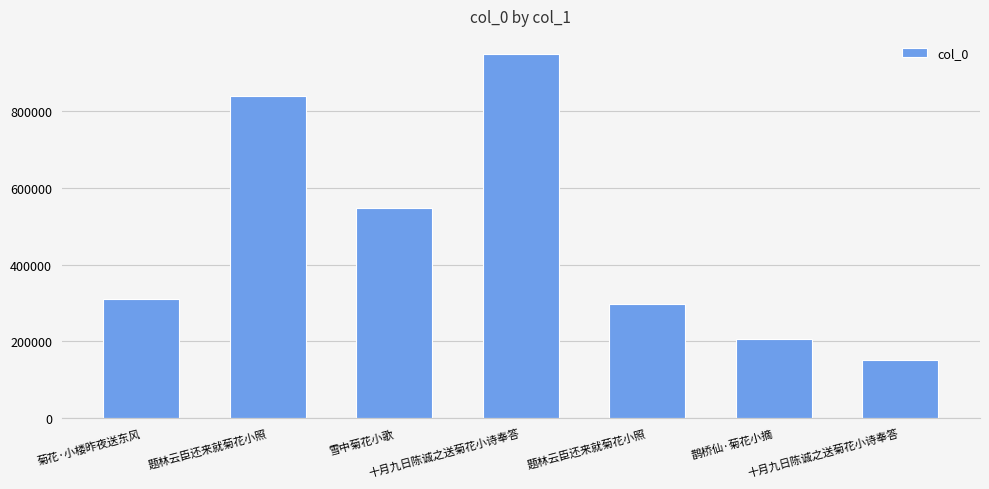

How many data points are less than 309841?

3